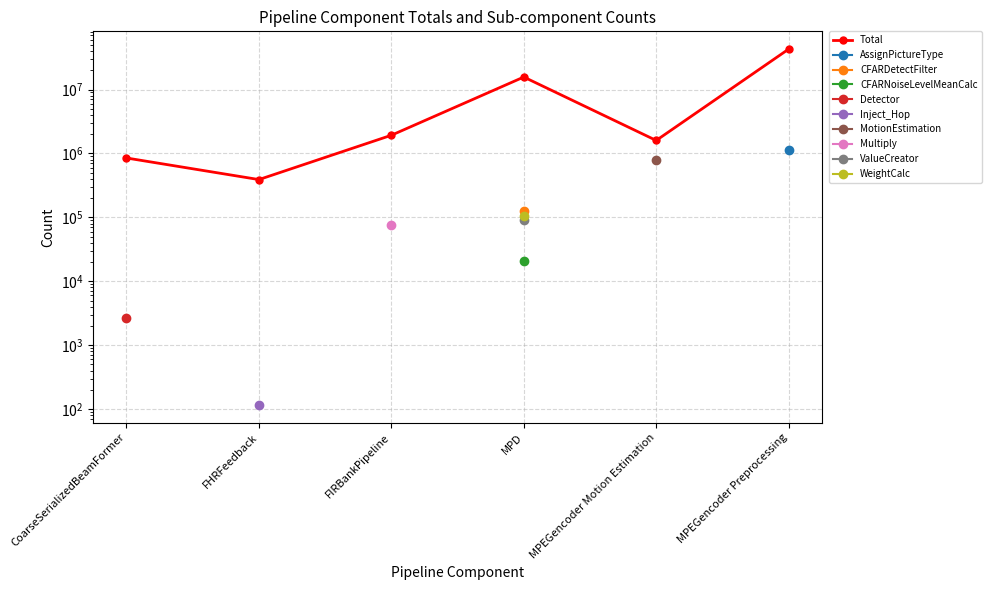

What is the average value?

10548504